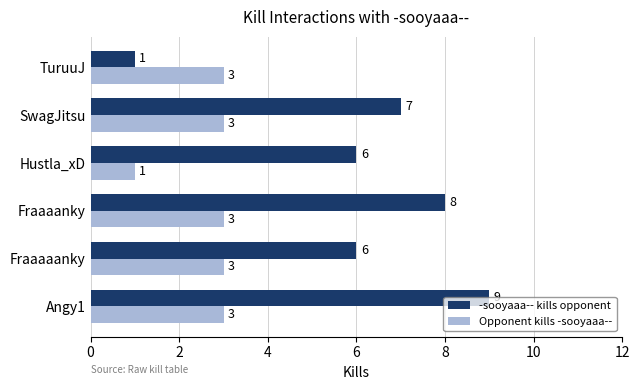

Which series has the largest range (max minus min)?

-sooyaaa-- kills opponent